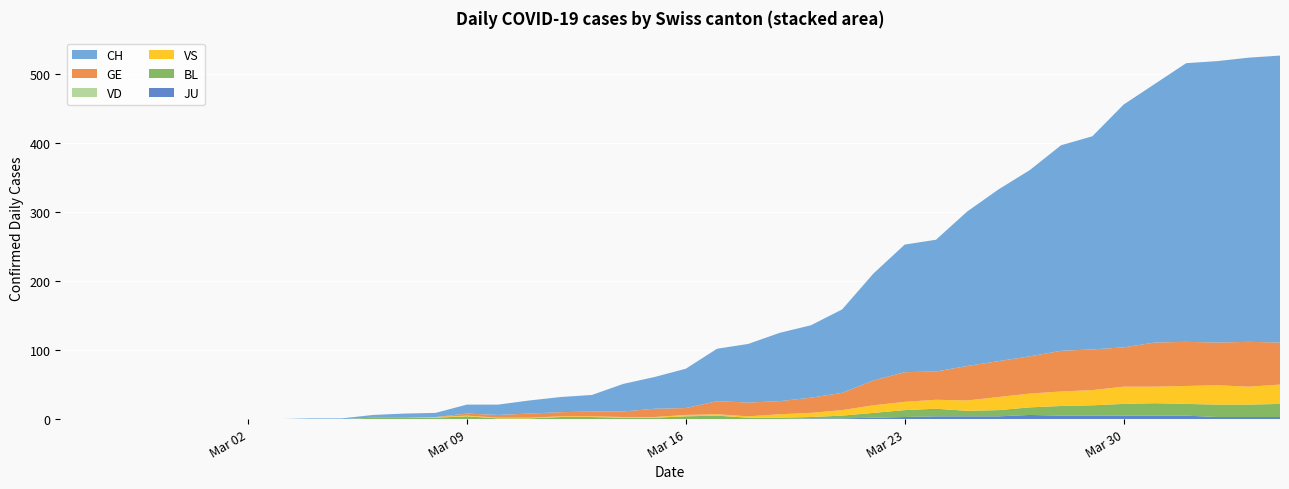

Reading left to right, extract all data points from this chart.

CH: 0	0	0	0	0	0	0	0	1	1	4	6	6	13	15	19	22	24	40	46	57	76	85	99	105	121	155	185	191	224	249	270	298	309	352	375	404	408	412	416
VD: 0	0	0	0	0	0	0	0	0	0	0	0	0	0	0	0	0	0	0	0	0	0	0	0	0	0	0	0	0	0	0	0	0	0	0	0	0	0	0	0
GE: 0	0	0	0	0	0	0	0	0	0	0	0	0	3	4	6	6	7	8	12	10	19	20	19	22	25	36	43	41	50	52	54	59	59	57	64	64	62	65	61
BL: 0	0	0	0	0	0	0	0	0	0	2	2	2	4	1	1	3	3	2	2	4	5	2	2	2	4	7	10	11	8	9	11	14	15	17	18	17	18	18	19
VS: 0	0	0	0	0	0	0	0	0	0	0	0	1	1	1	1	1	1	1	1	2	2	2	5	6	8	11	12	13	15	19	20	21	22	25	24	26	28	26	28
JU: 0	0	0	0	0	0	0	0	0	0	0	0	0	0	0	0	0	0	0	0	0	0	0	0	1	1	2	3	4	4	4	6	5	5	5	5	5	3	3	3